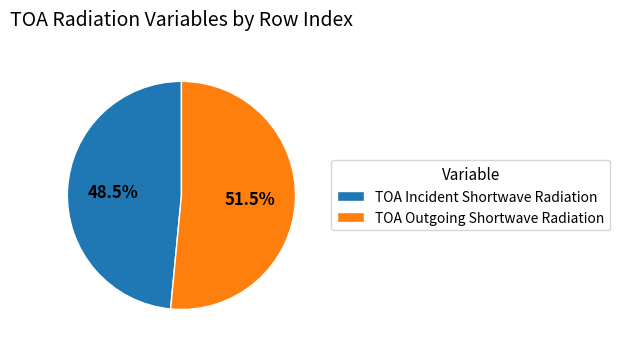

How much of the chart is everything except TOA Outgoing Shortwave Radiation?

48.5%